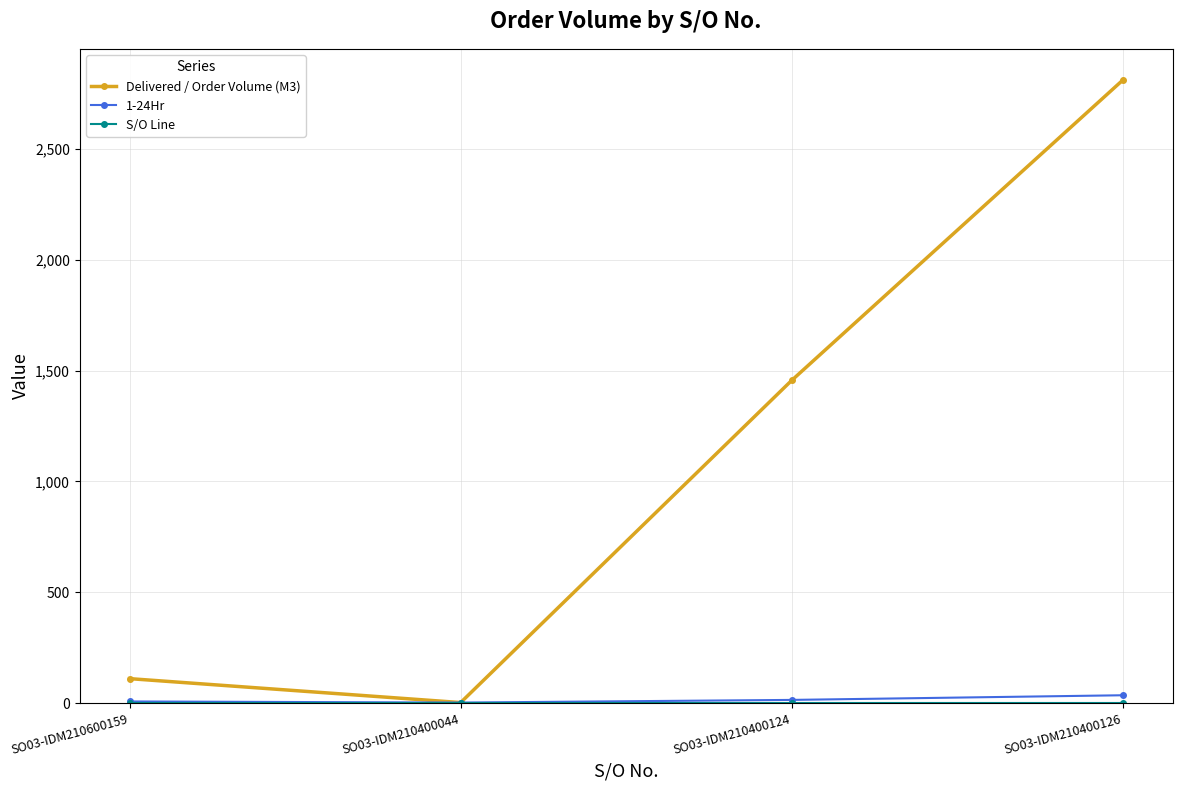

Which series has the widest spread of values?

Delivered / Order Volume (M3)